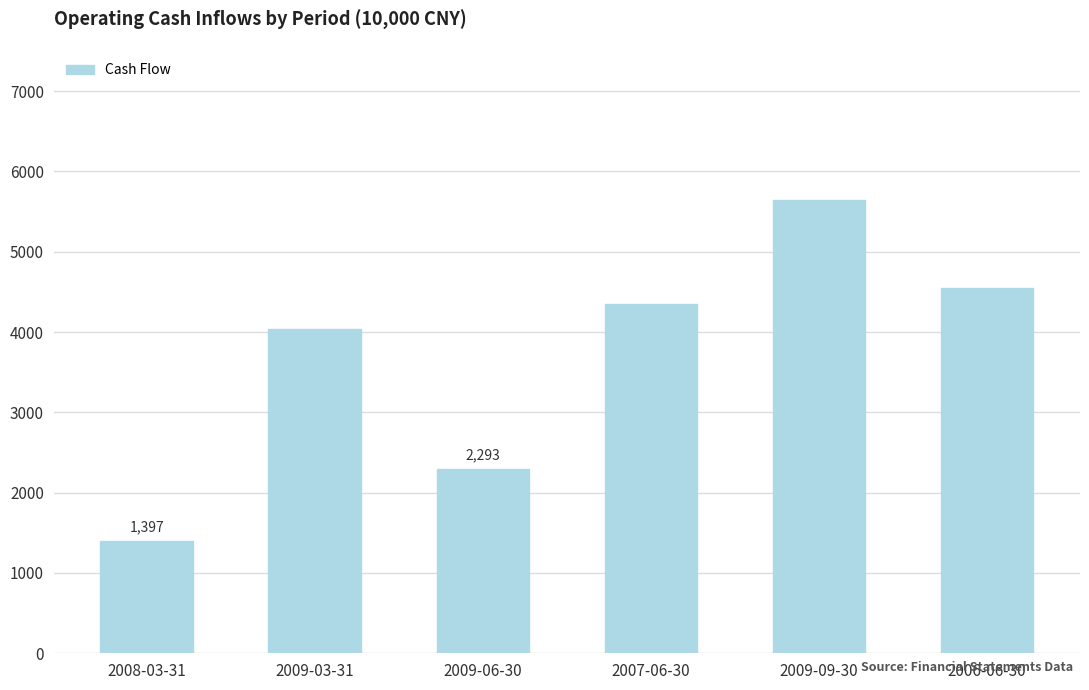

Rank the categories by value from lowest to highest.

2008-03-31, 2009-06-30, 2009-03-31, 2007-06-30, 2006-06-30, 2009-09-30